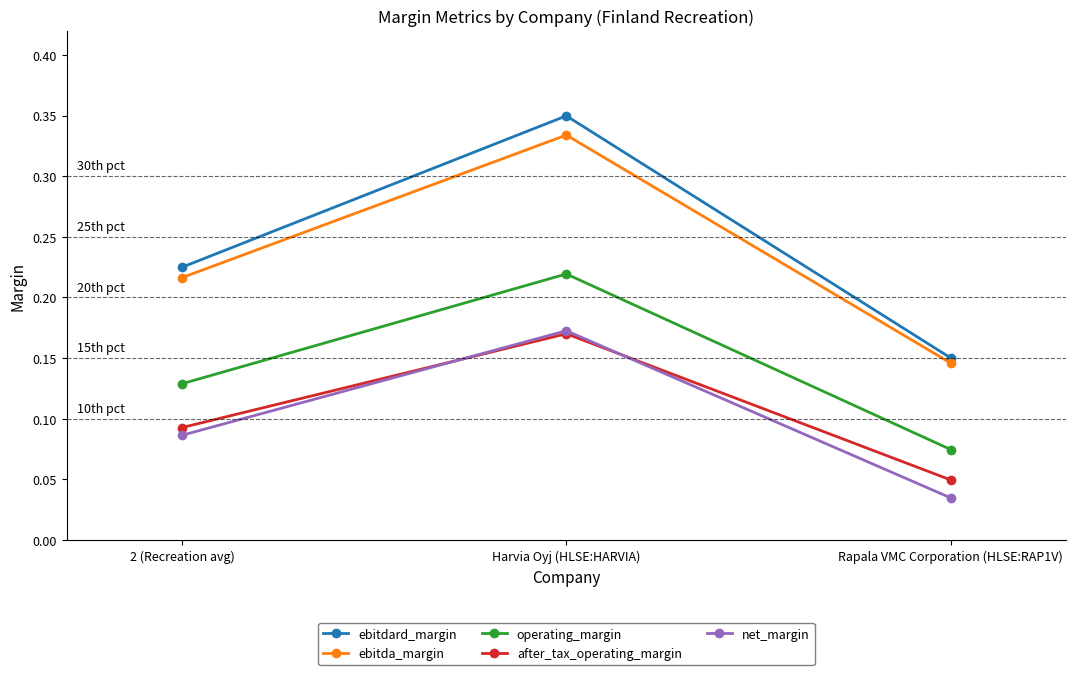

True or false: operating_margin has a value of 0.0 at 2 (Recreation avg).

False